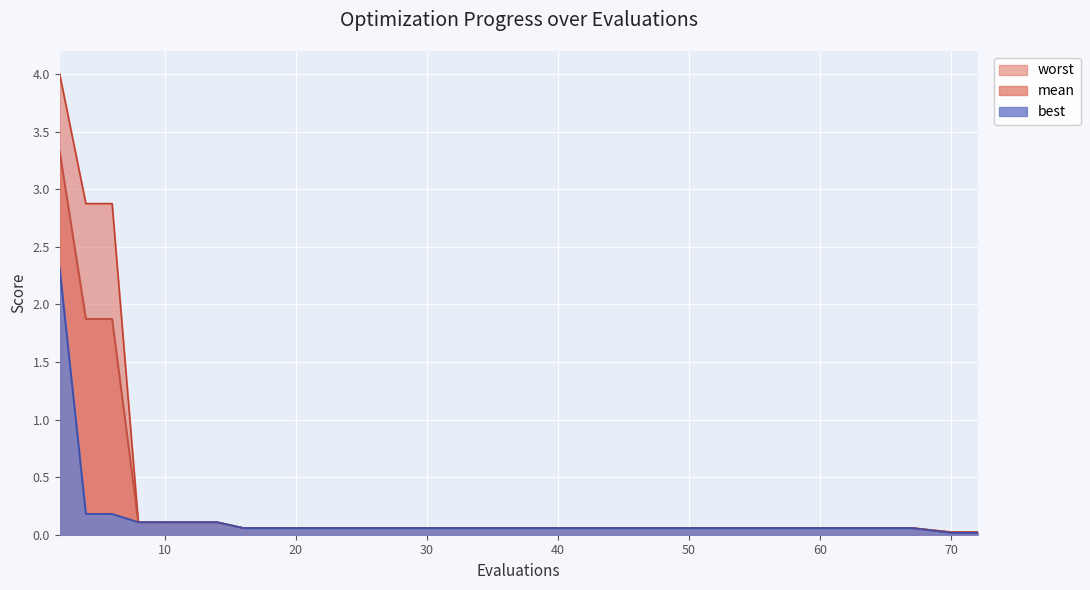

What are all the series names shown in the legend?

worst, mean, best